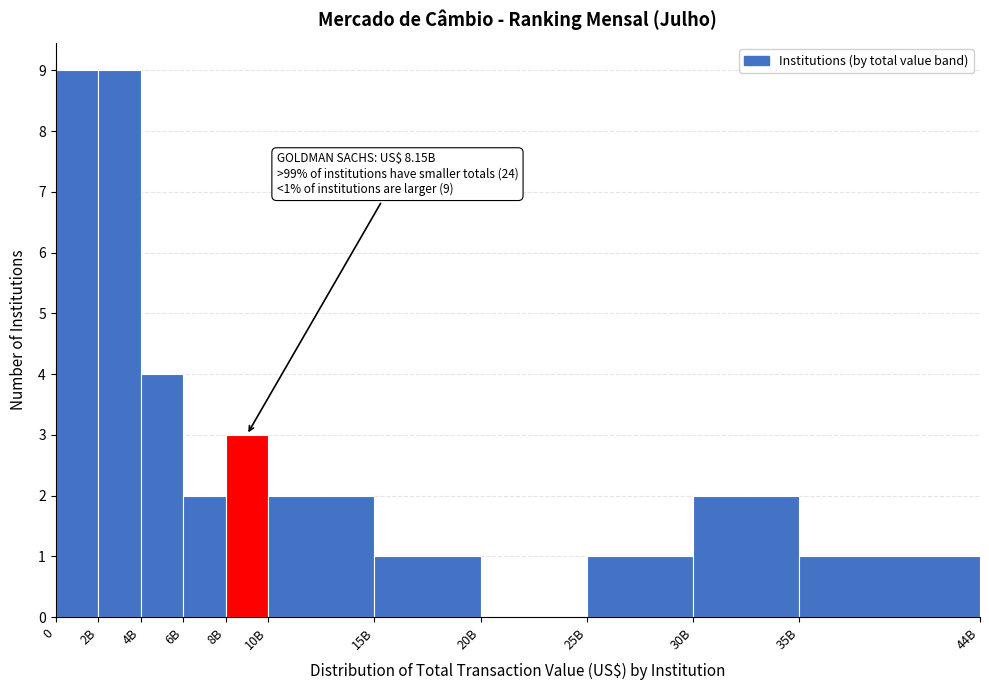

Reading left to right, list all the values displayed in this chart.

0=9	2B=9	4B=4	6B=2	8B=3	10B=2	15B=1	20B=0	25B=1	30B=2	35B=1